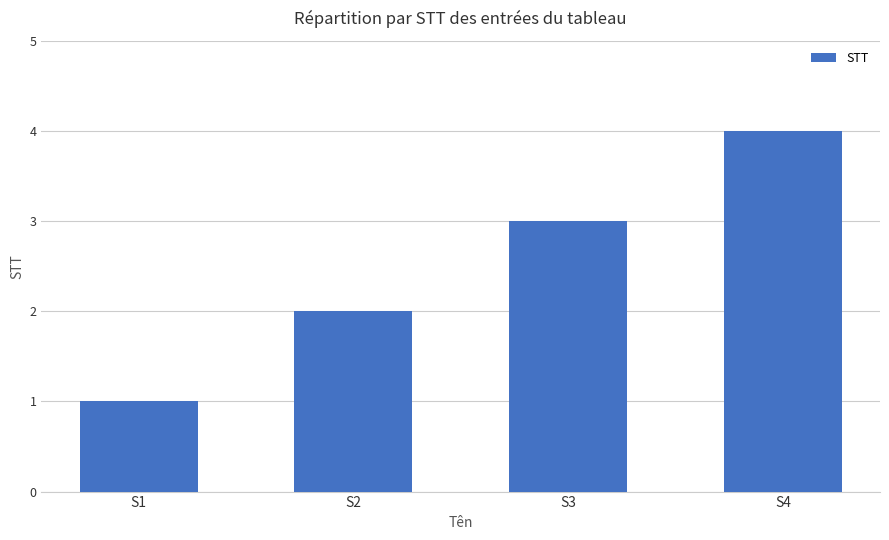

Which category has the lowest value across all series?

S1